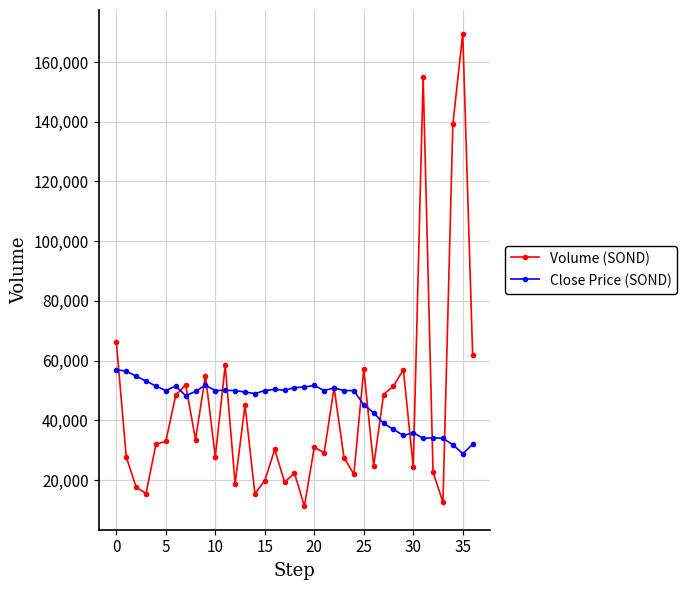

Which series has the widest spread of values?

Volume (SOND)